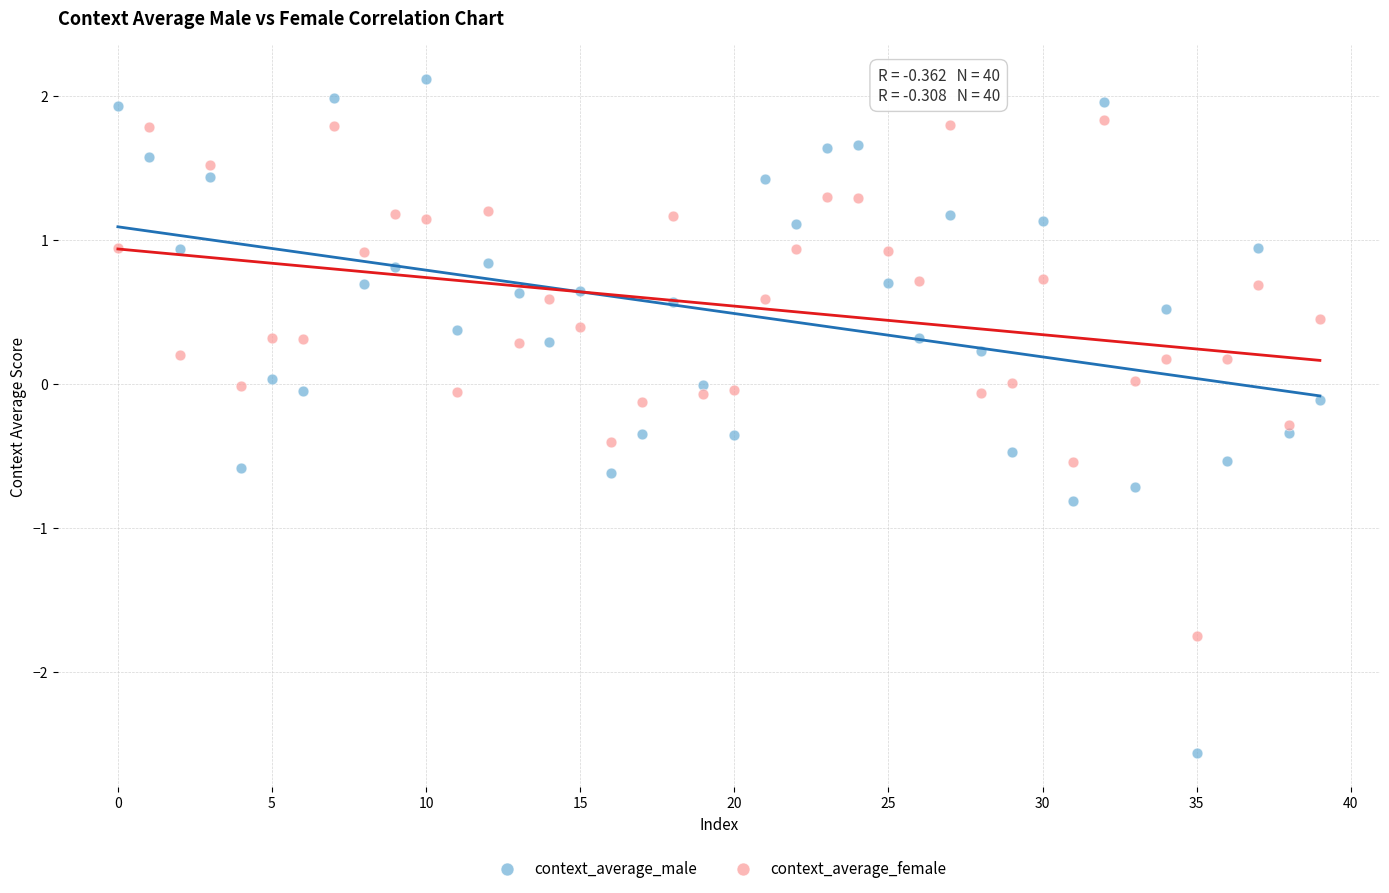

Across all data points, what is the range of Y values (max minus min)?

4.7